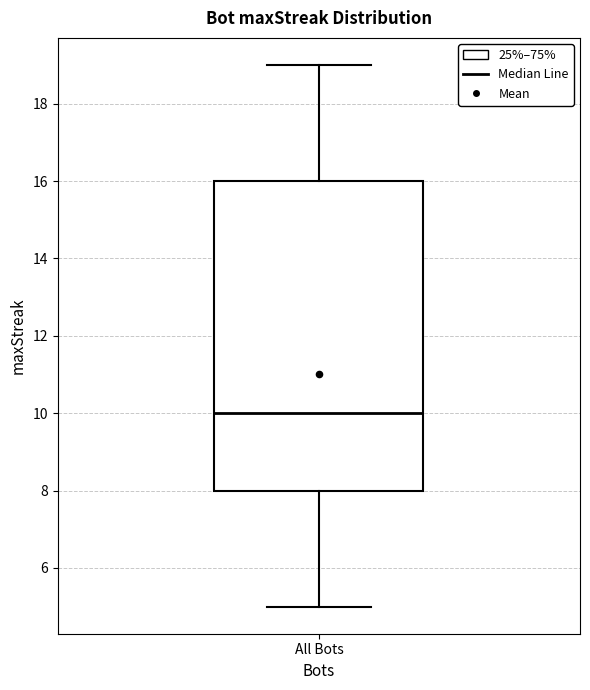

Read this box plot against the y-axis: the position of the median line, the range covered by the box, and the ends of both whiskers. The values are not printed on the chart, so give them approximately, as read against the axis.

median 10, box 8 to 16, whiskers 5 to 19